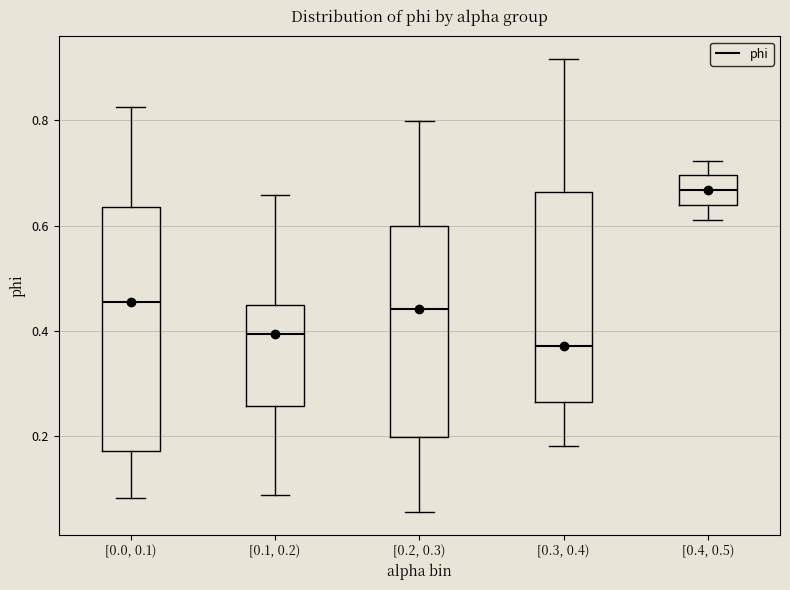

Reading left to right, transcribe this box plot: for each box, give where its median line is, the range the box spans, and where its two whiskers end, as read against the y-axis. The values are not printed on the chart, so give them approximately, as read against the axis.

[0.0, 0.1): median 0.46, box 0.18 to 0.64, whiskers 0.08 to 0.82
[0.1, 0.2): median 0.40, box 0.26 to 0.44, whiskers 0.08 to 0.66
[0.2, 0.3): median 0.44, box 0.20 to 0.60, whiskers 0.06 to 0.80
[0.3, 0.4): median 0.38, box 0.26 to 0.66, whiskers 0.18 to 0.92
[0.4, 0.5): median 0.66, box 0.64 to 0.70, whiskers 0.62 to 0.72